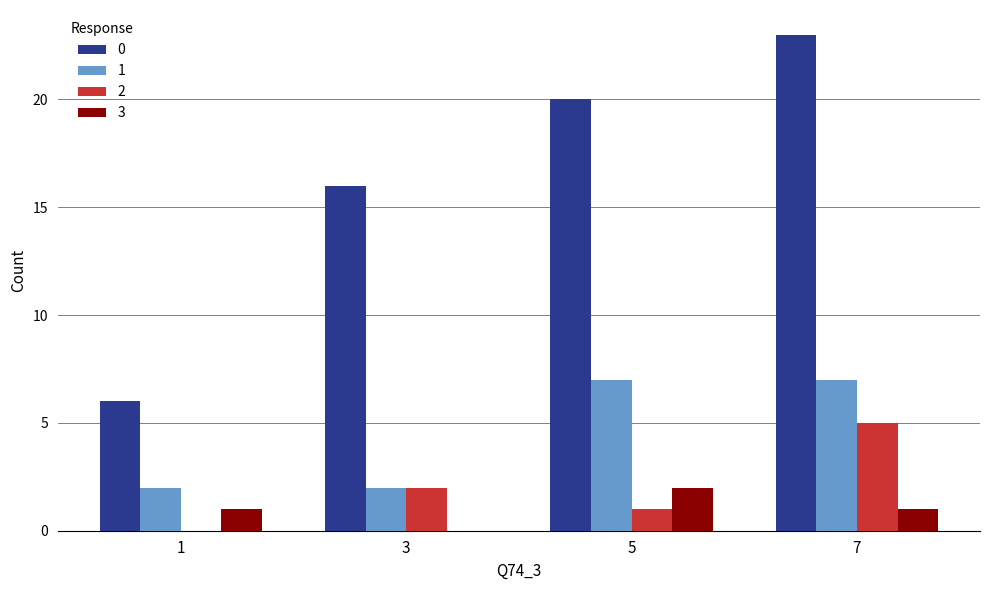

How many 3 values are between 1 and 2?

3